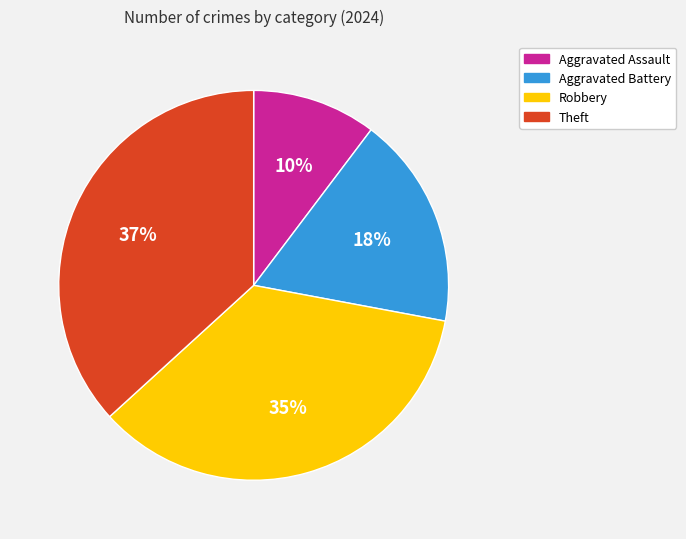

Does any single category account for the majority?

No